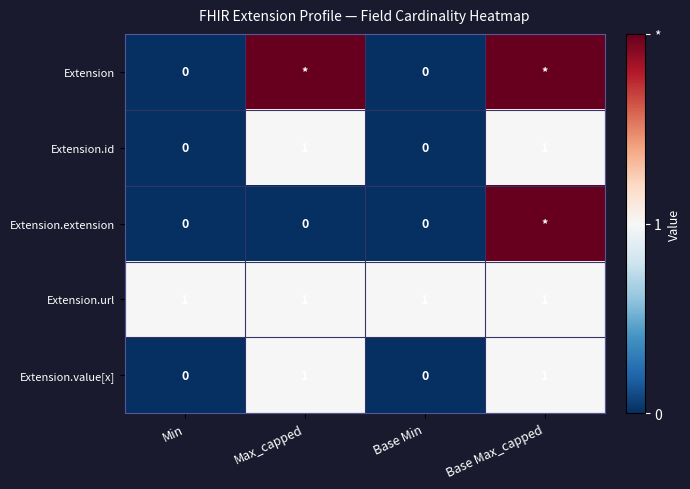

How many Extension.id values are between 0 and 1?

4